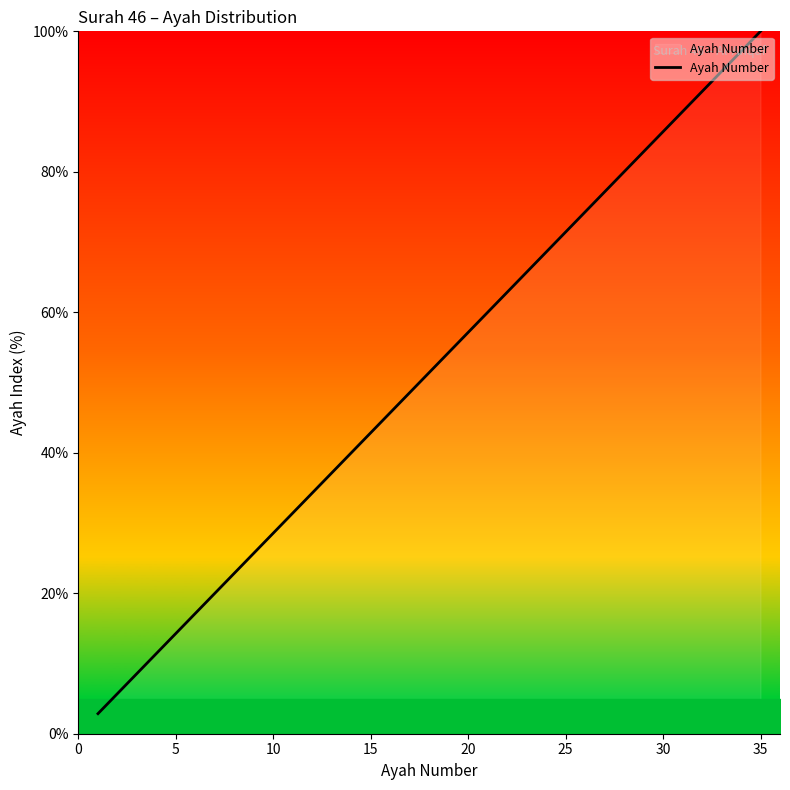

What is the difference between the maximum and minimum values?

97.1